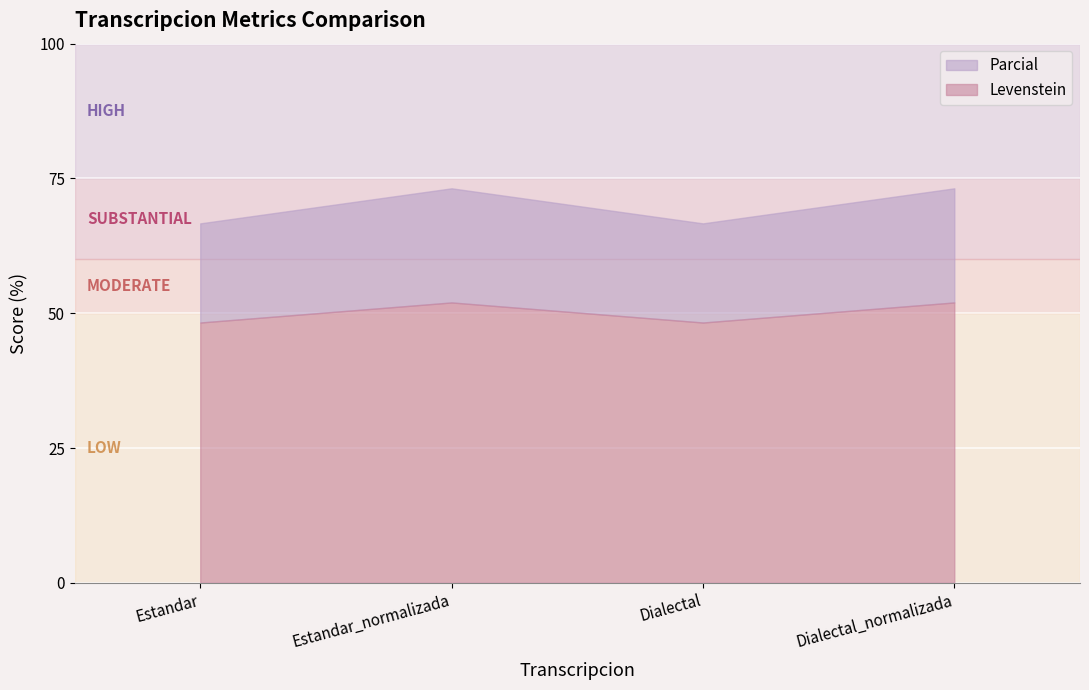

At which category does the chart reach its minimum across all series?

Estandar